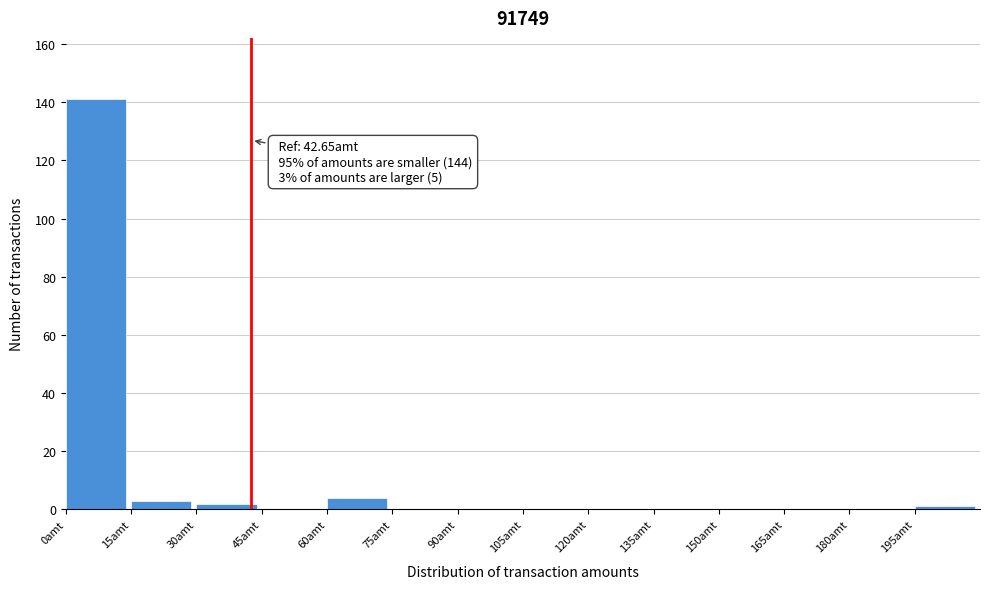

Which range on the x-axis has the tallest bar?

0 to 15